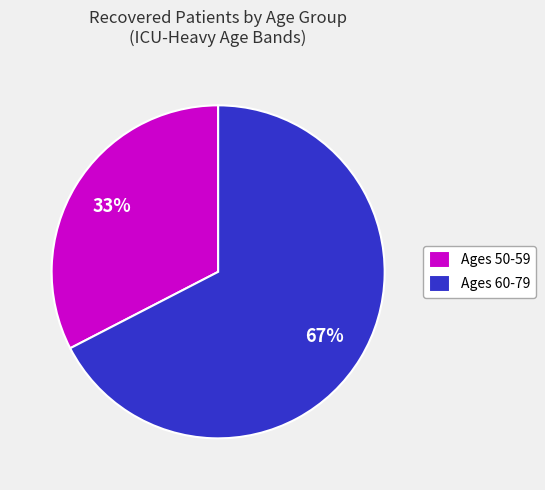

Which has a higher value, Ages 60-79 or Ages 50-59?

Ages 60-79